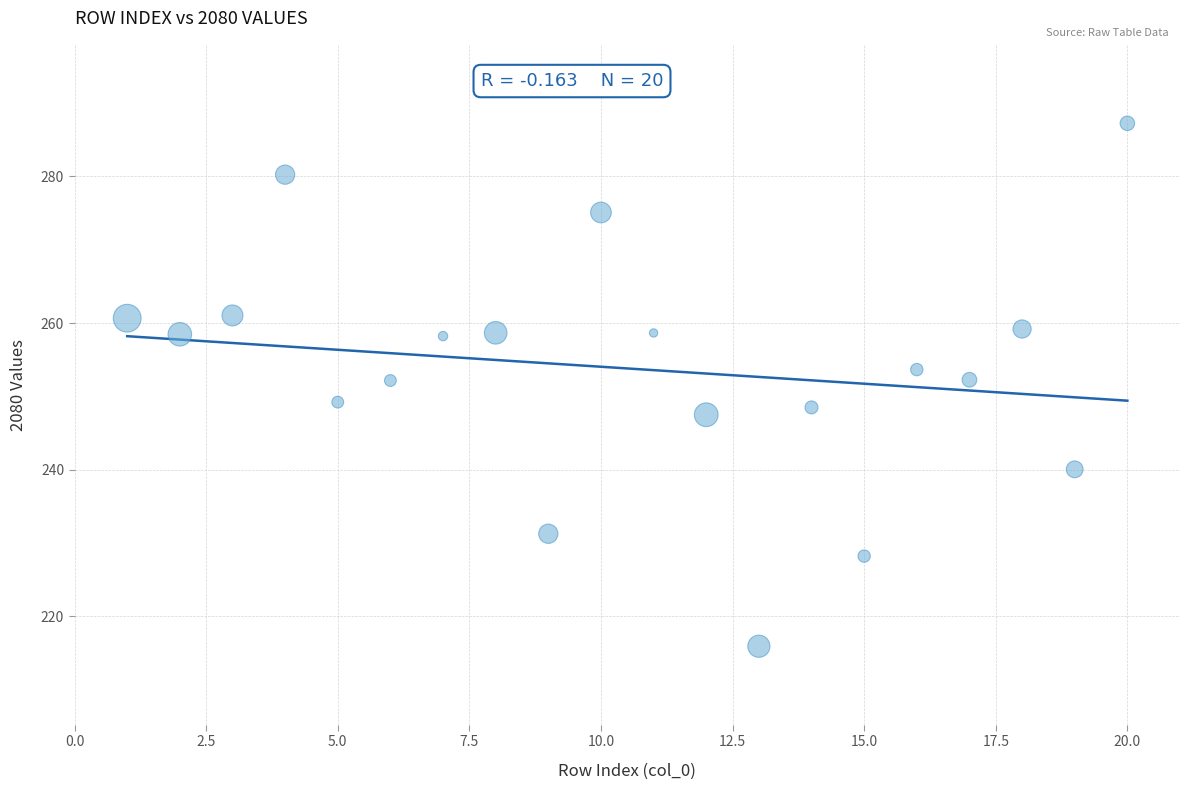

What is the range of X values (max minus min)?

19.0